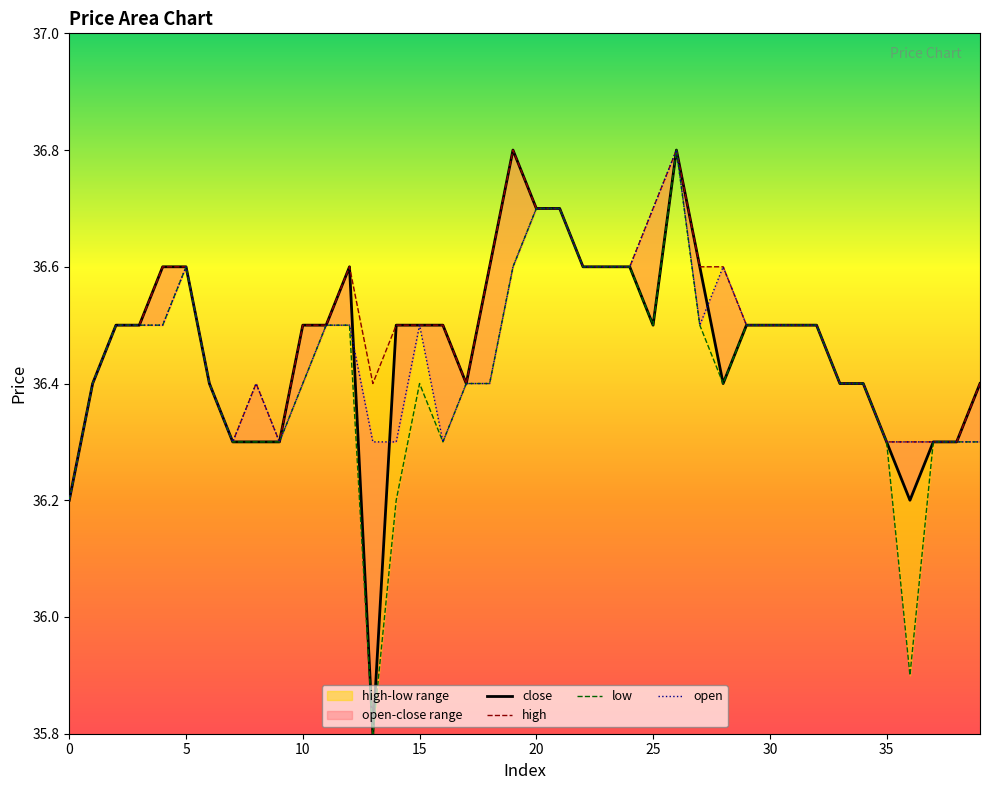

What are all the series names shown in the legend?

close, high, low, open